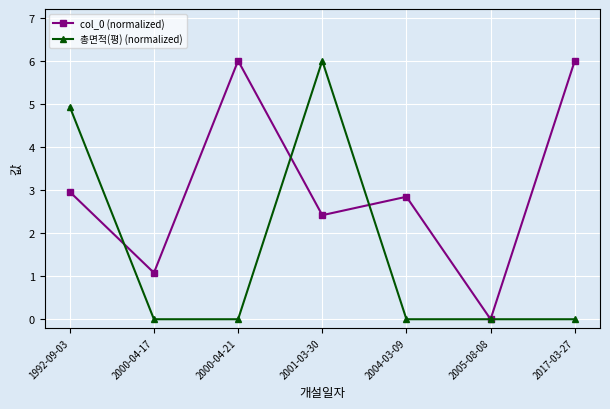

How many interior local peaks does the col_0 (normalized) series have?

2